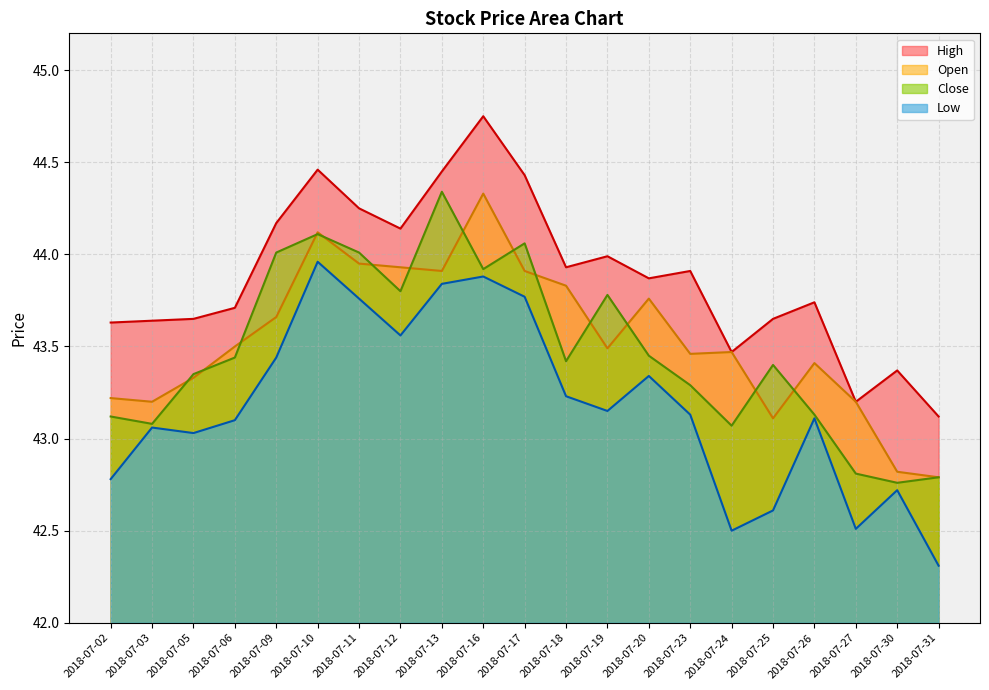

What is the total value across all series at 2018-07-13?

176.5